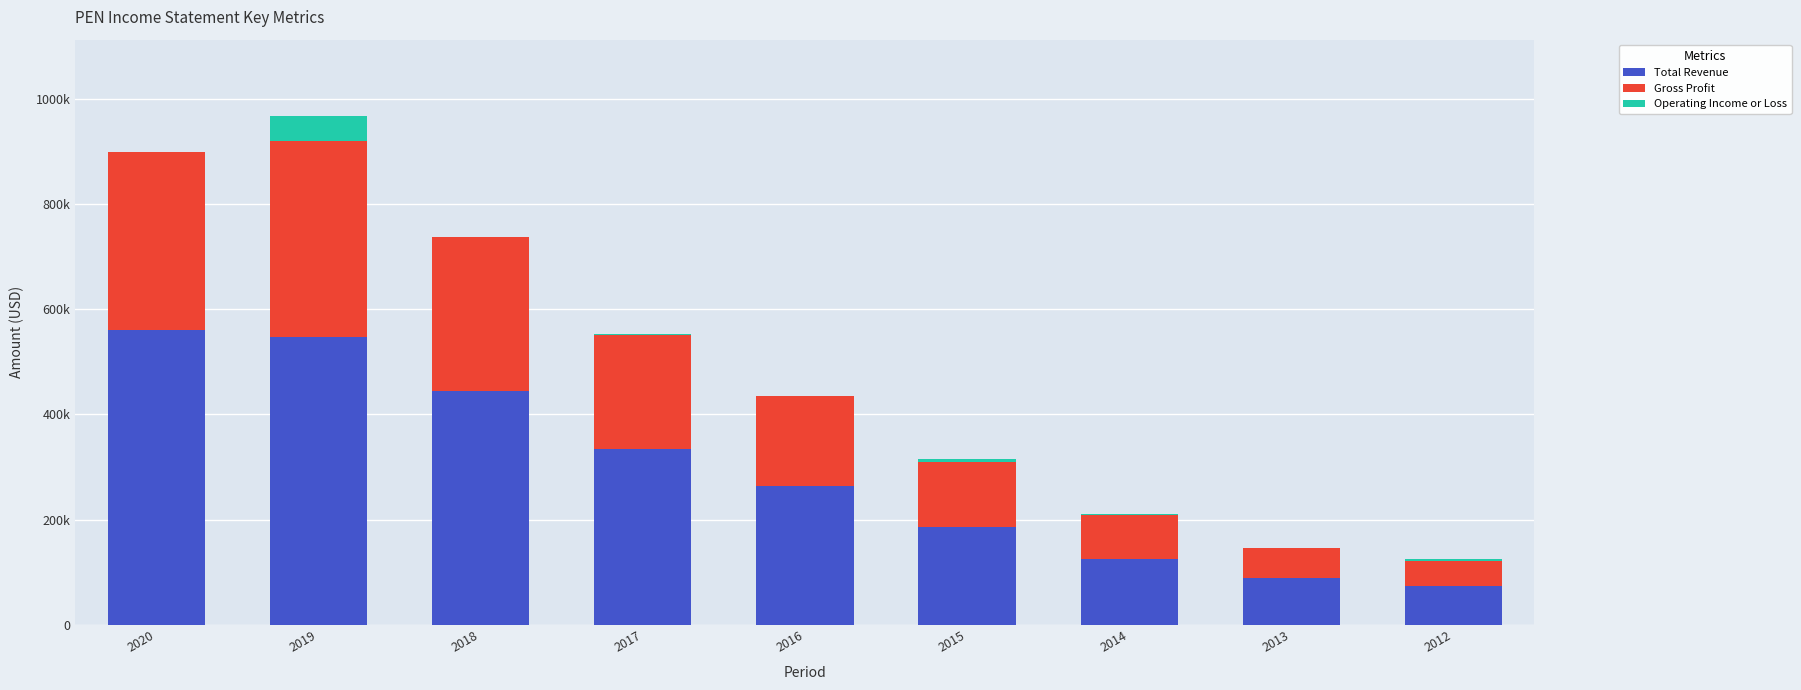

List the labels in order of Total Revenue value, smallest first.

2012, 2013, 2014, 2015, 2016, 2017, 2018, 2019, 2020